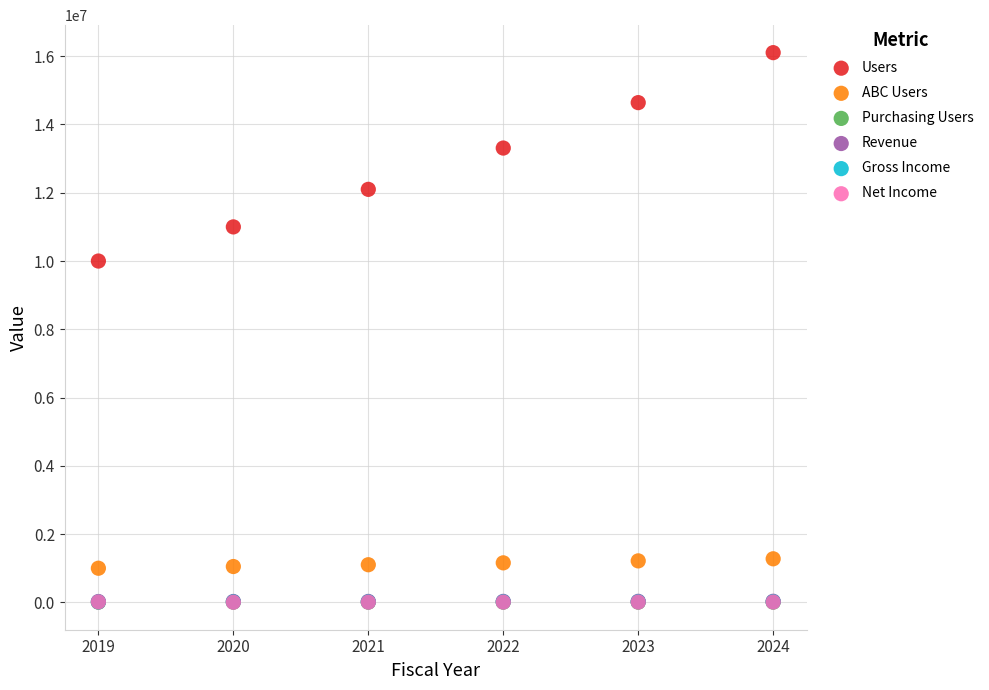

Which series has the widest spread of Y values?

Users